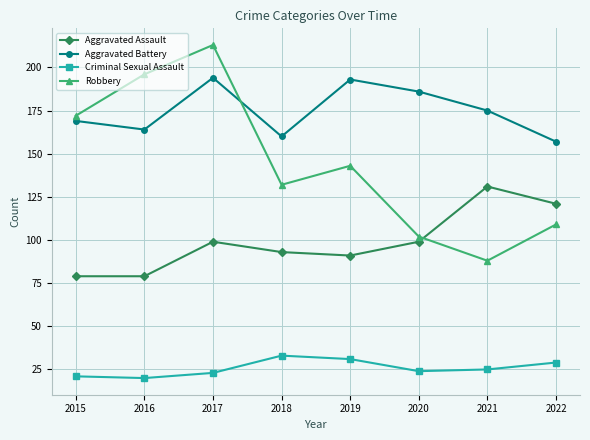

Reading left to right, extract all data points from this chart.

Aggravated Assault: 79	79	99	93	91	99	131	121
Aggravated Battery: 169	164	194	160	193	186	175	157
Criminal Sexual Assault: 21	20	23	33	31	24	25	29
Robbery: 172	196	213	132	143	102	88	109